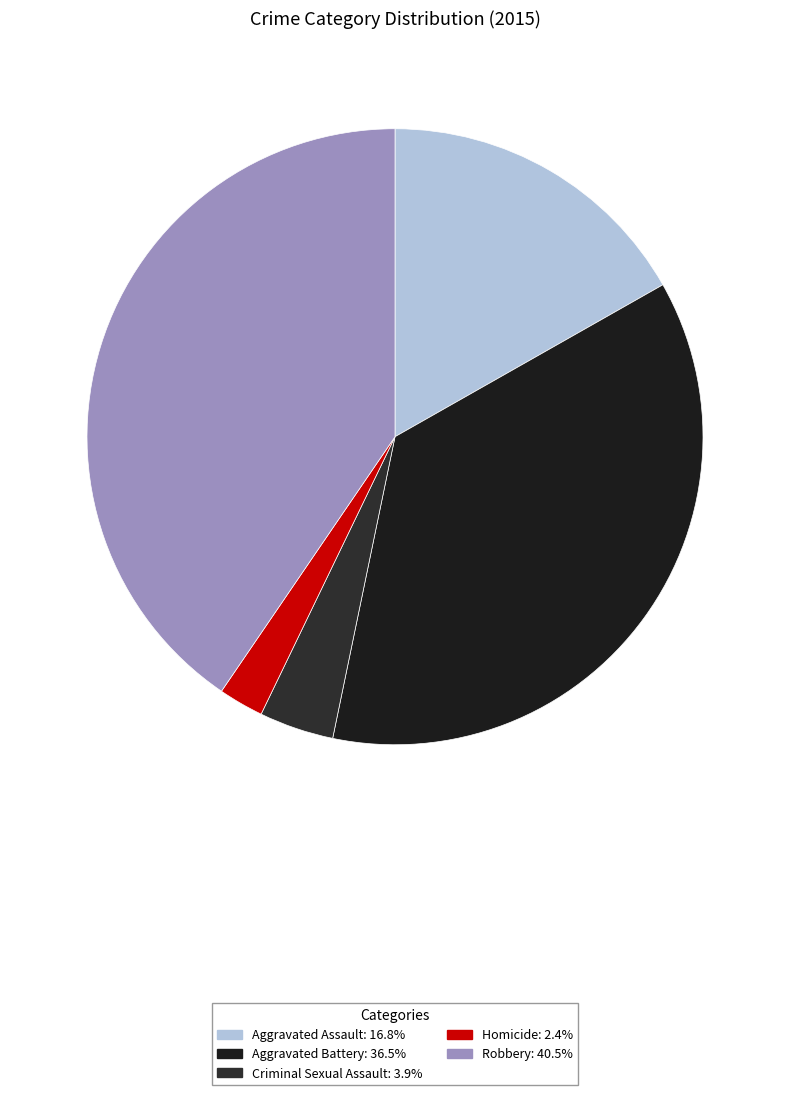

How many slices are in this pie chart?

5